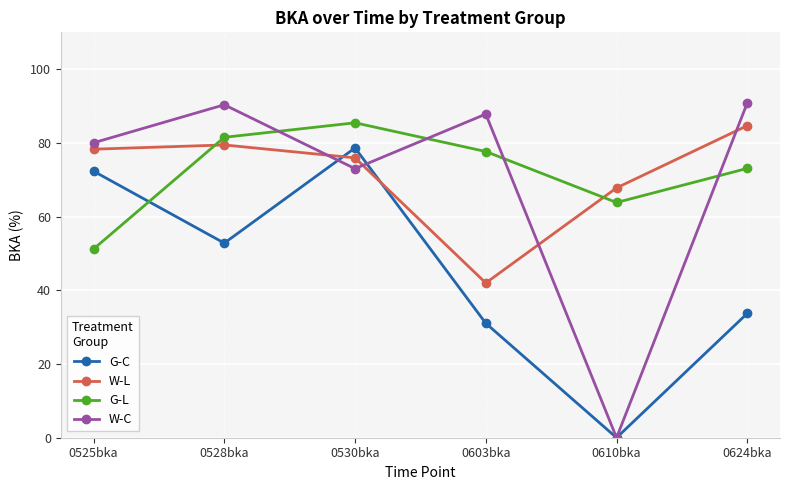

Which series ends up on top after the final intersection of W-L and G-L?

W-L